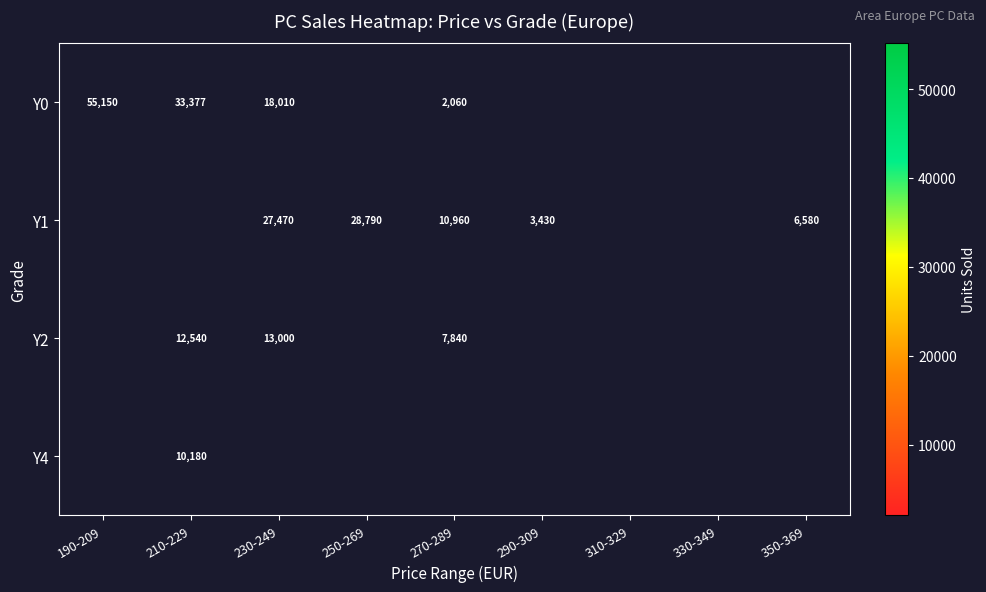

At which category does the chart reach its peak across all series?

190-209